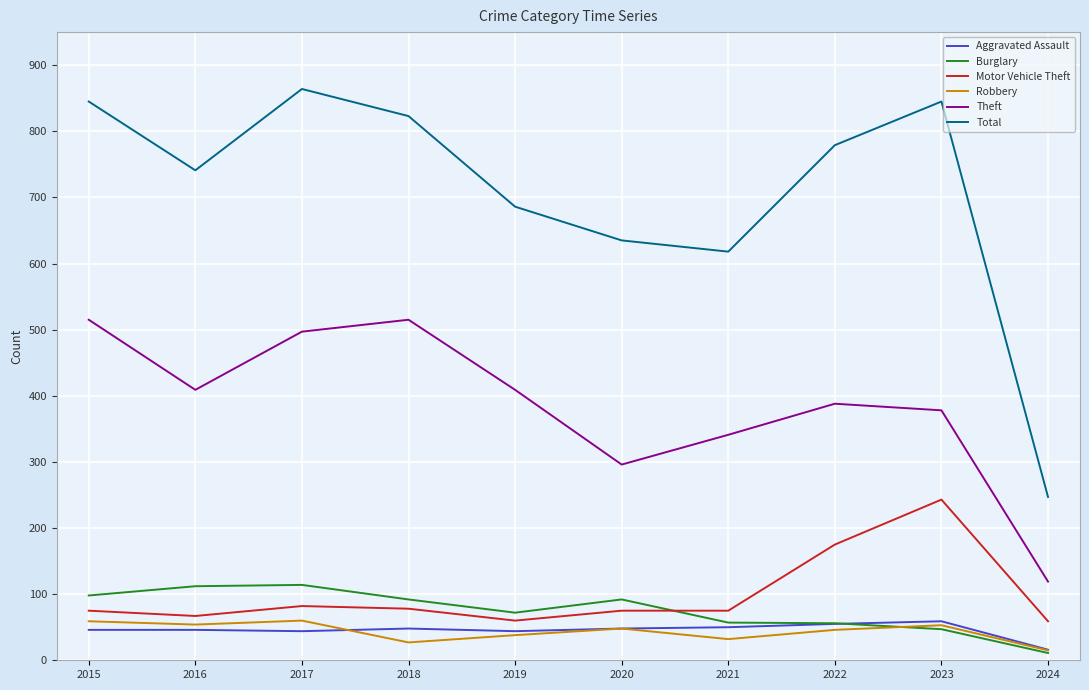

Which series has the largest total across all categories?

Total